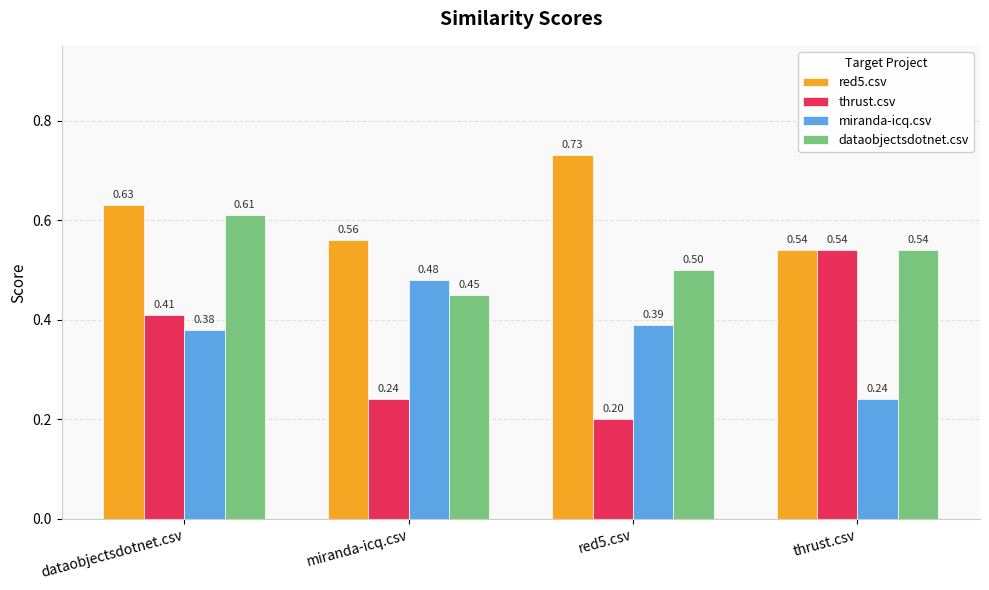

What is the sum of all miranda-icq.csv values?

1.5